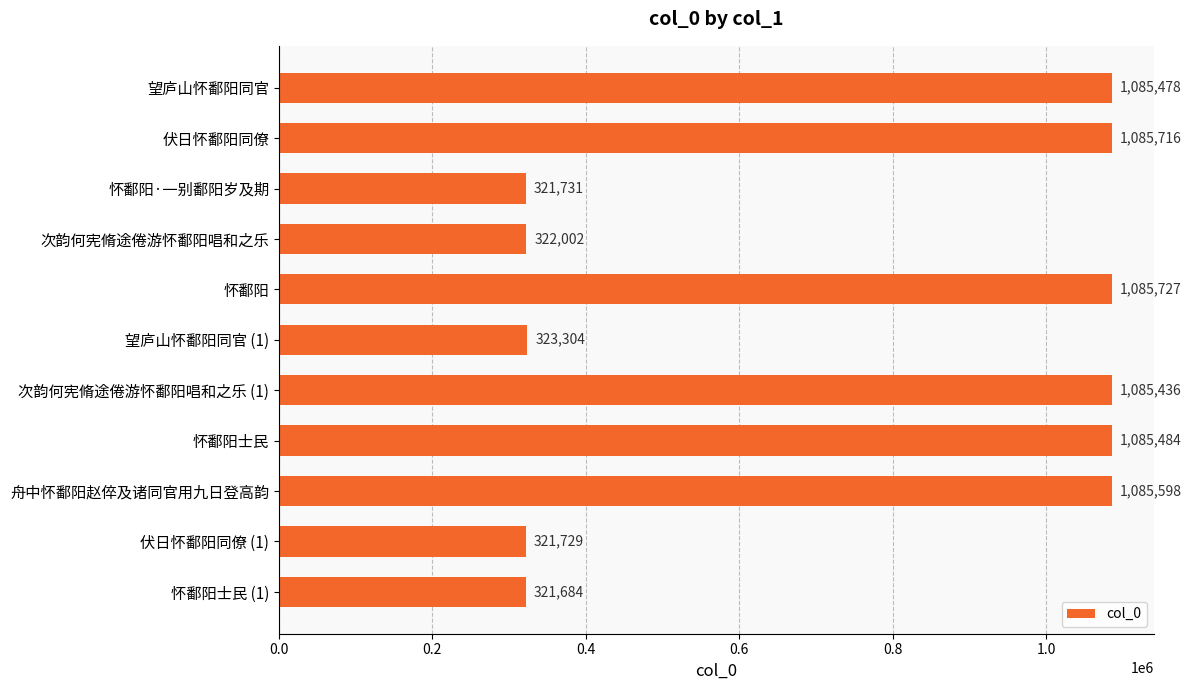

Reading top to bottom, what are all the values shown in this chart?

1085478	1085716	321731	322002	1085727	323304	1085436	1085484	1085598	321729	321684